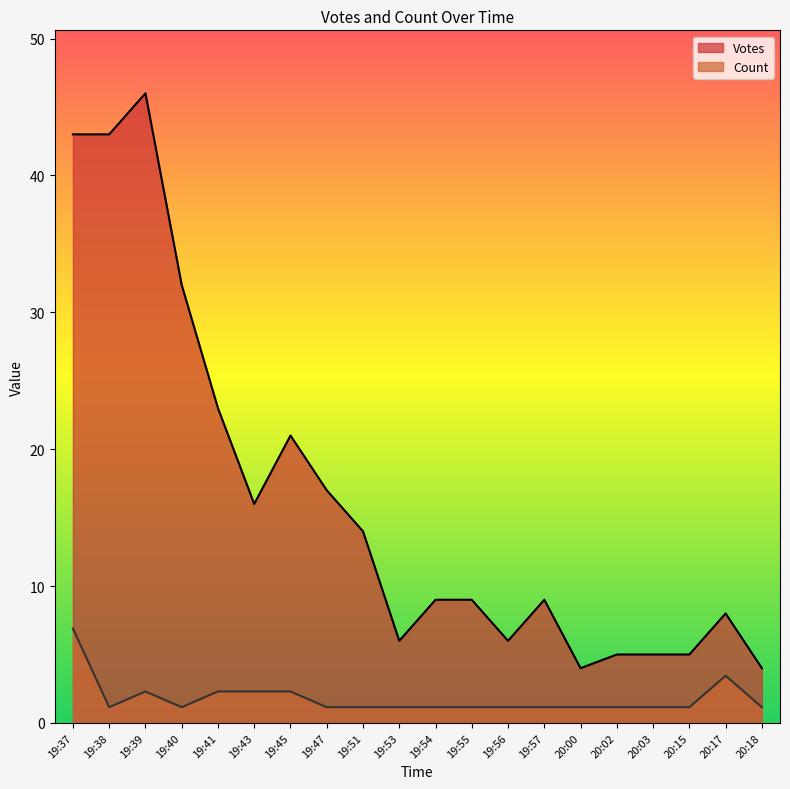

Where is the first local minimum for Count?

19:38